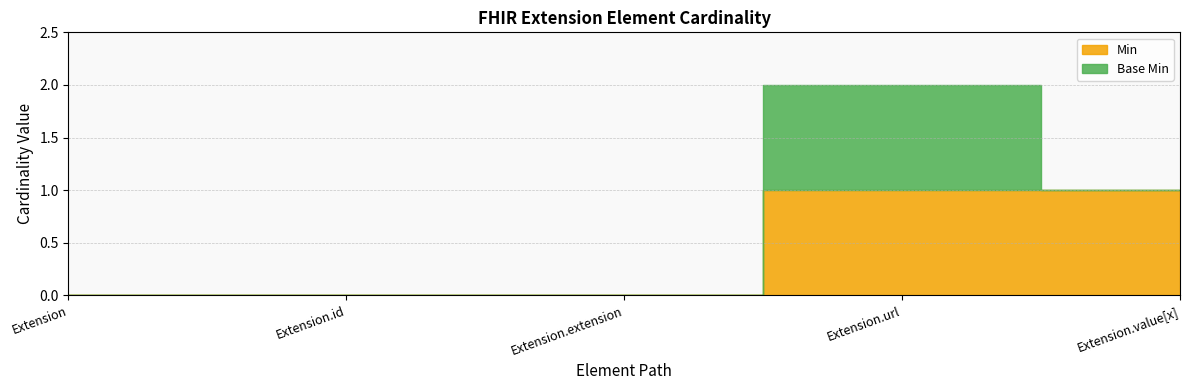

Reading left to right, what are all the values shown in this chart?

Min: 0	0	0	1	1
Base Min: 0	0	0	1	0